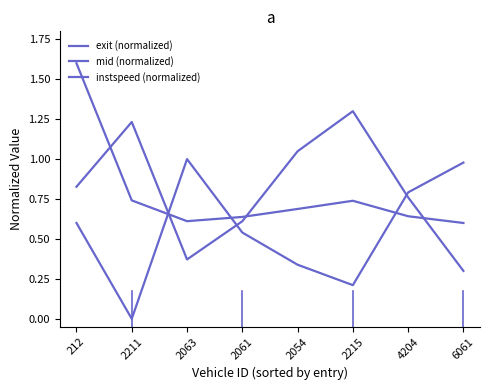

How many intersections are there between mid (normalized) and exit (normalized)?

4